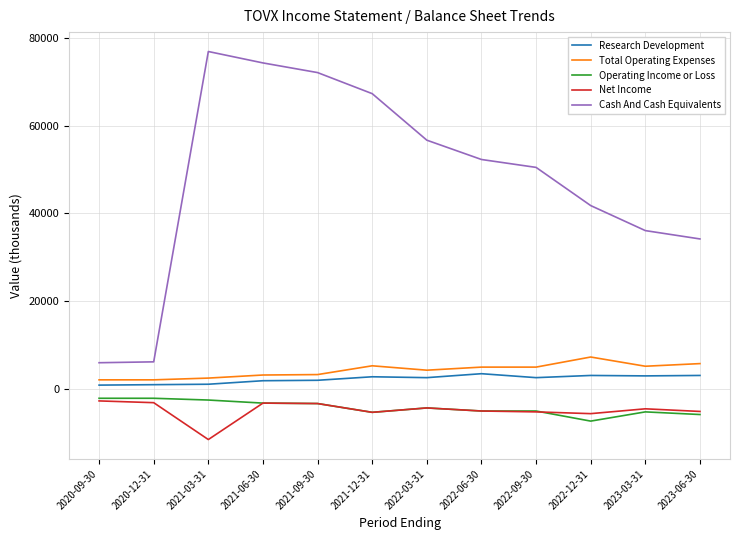

The value of Operating Income or Loss at 2021-06-30 is -3200. True or false?

True